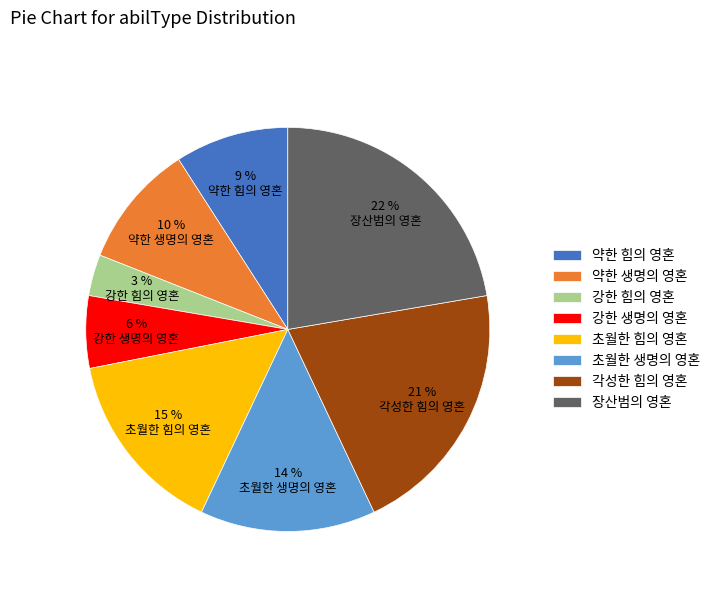

Does 초월한 힘의 영혼 represent more than half of the total?

No